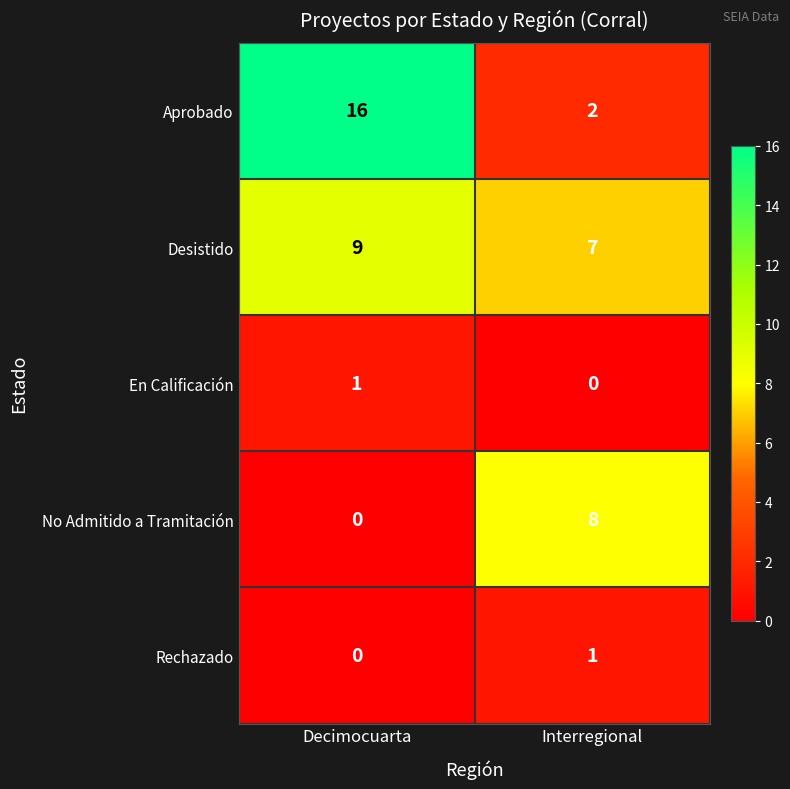

At how many categories does at least one series exceed 15?

1